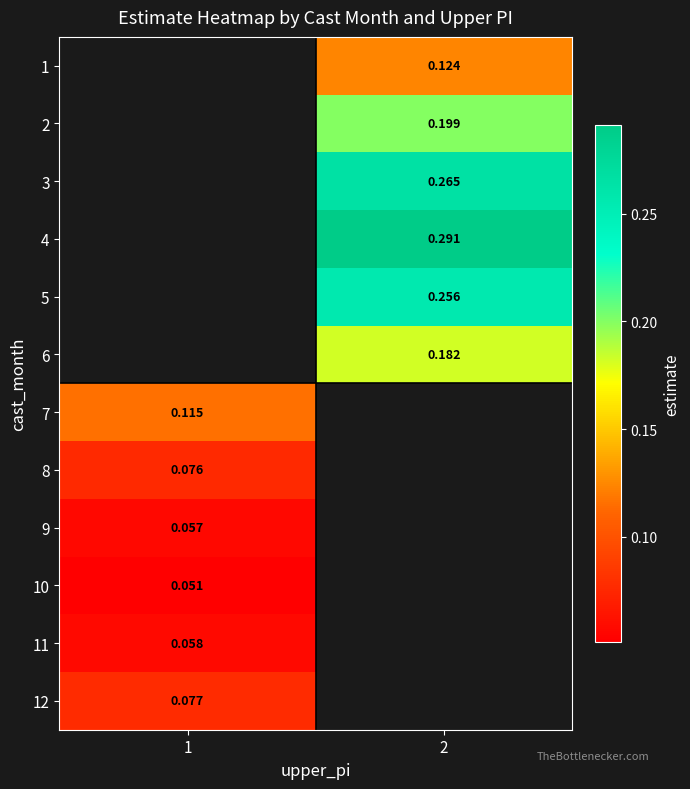

Is the value of 2 at 2 greater than the value of 1 at 2?

Yes